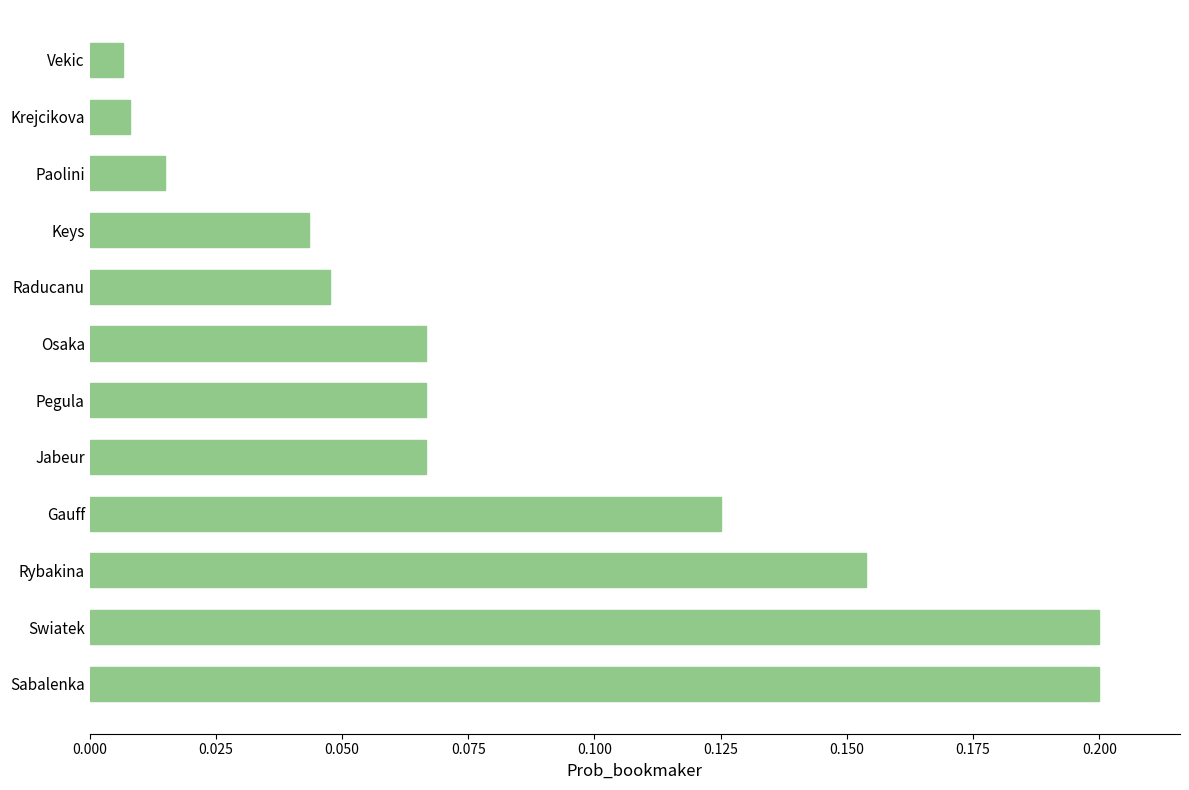

The chart shows a value of 0.0 at Swiatek. True or false?

False